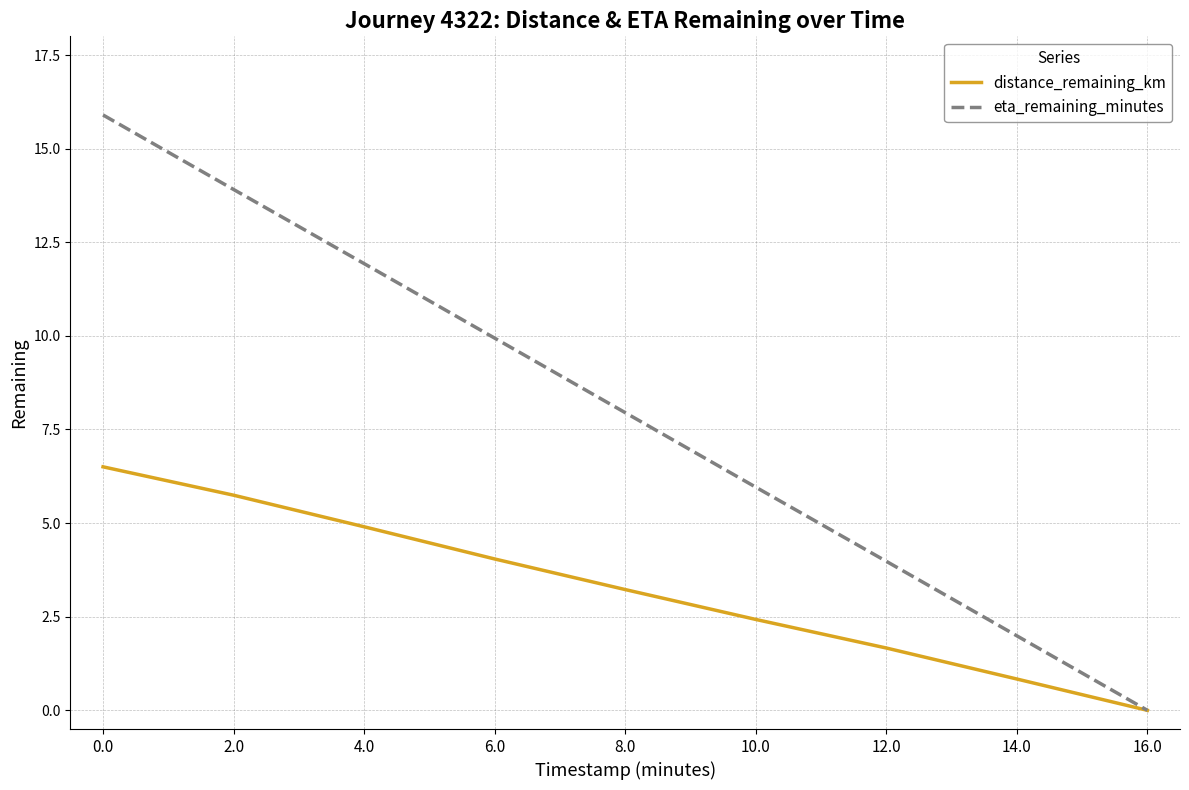

How many lines are shown in the chart?

2